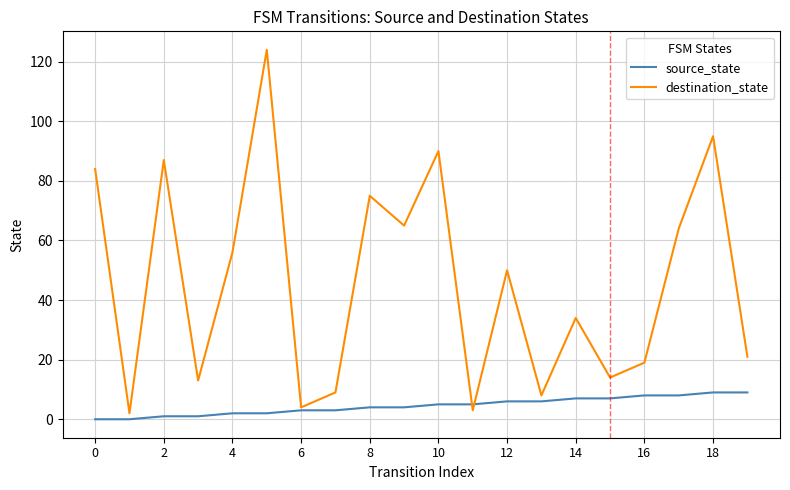

Rank the series by their maximum value, from lowest to highest.

source_state, destination_state